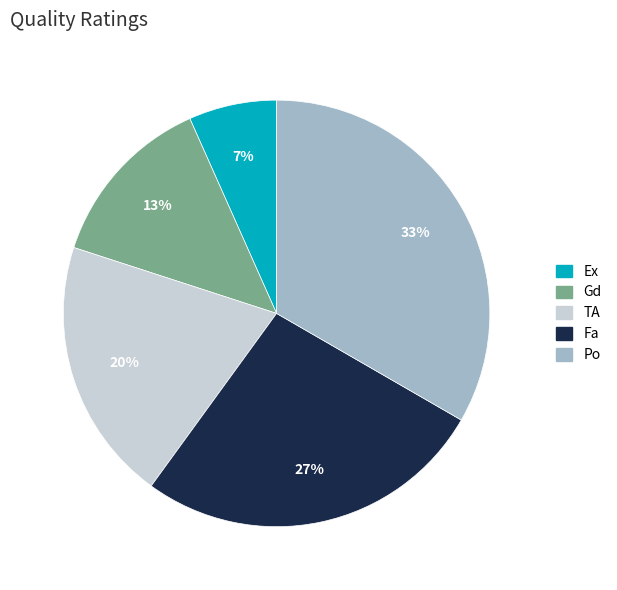

Is it true that Gd is 13% of the pie?

True